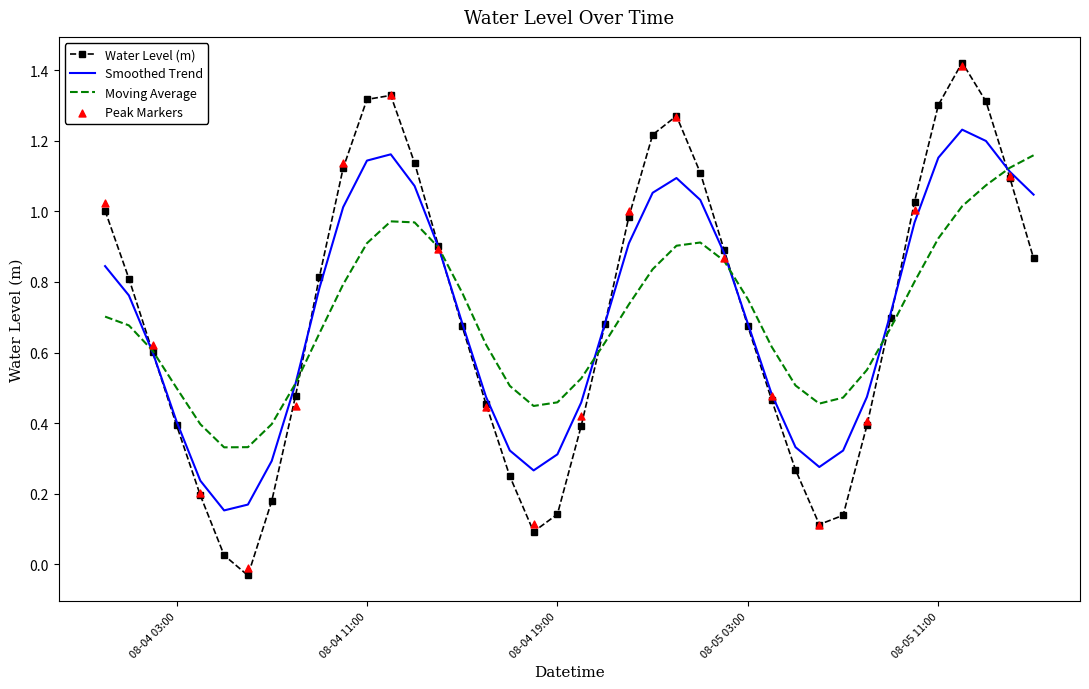

Approximately how many times larger is the value at 2023-08-04 11:00:00 compared to 2023-08-04 00:00:00?

1.3